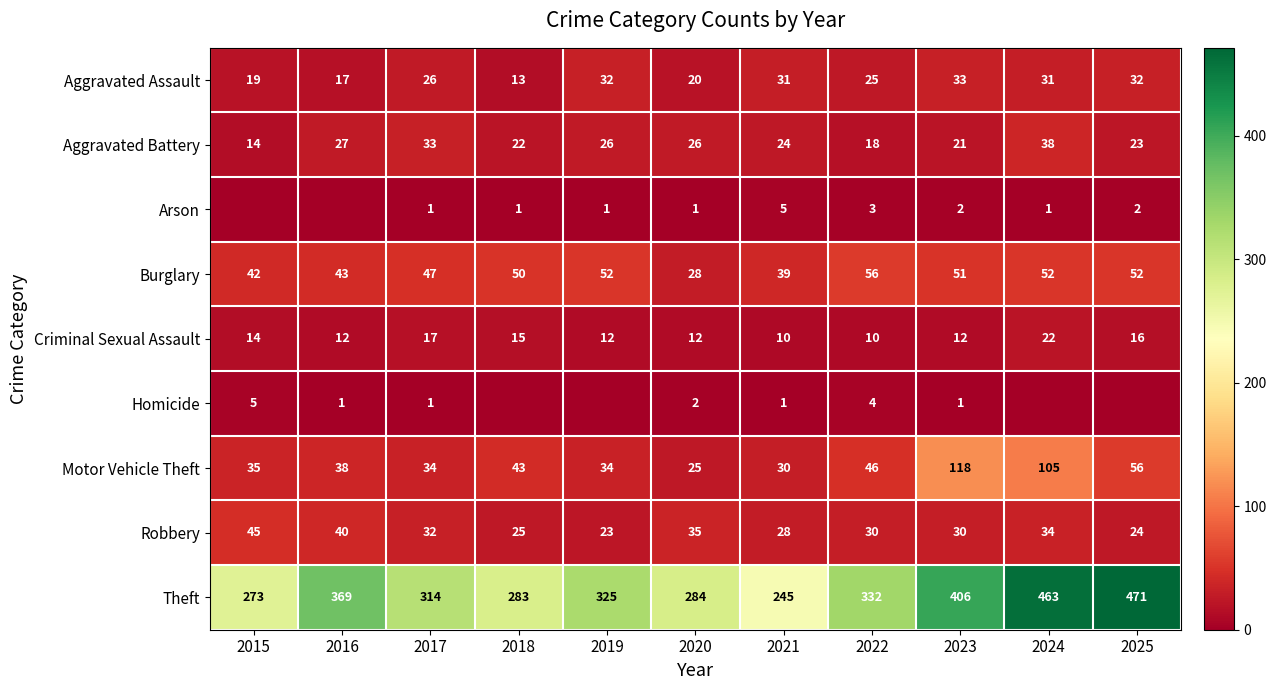

Rank the series at 2022 from highest to lowest value.

Theft, Burglary, Motor Vehicle Theft, Robbery, Aggravated Assault, Aggravated Battery, Criminal Sexual Assault, Homicide, Arson